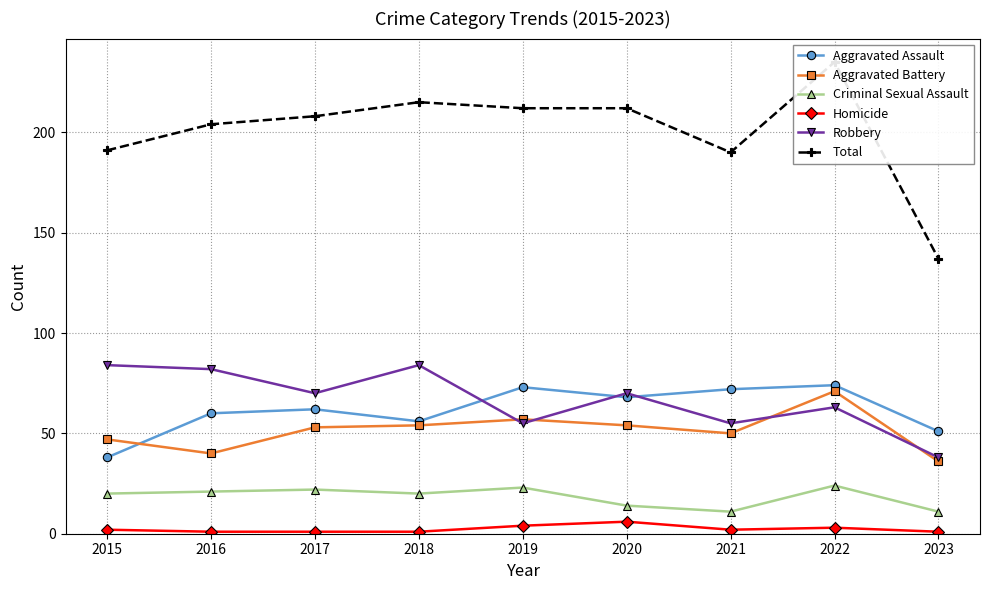

What is the maximum value for Aggravated Assault?

74